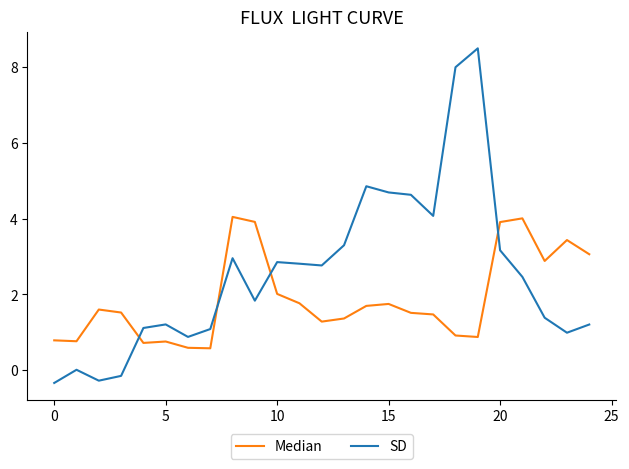

What is the difference between the maximum and minimum values in the SD series?

8.8